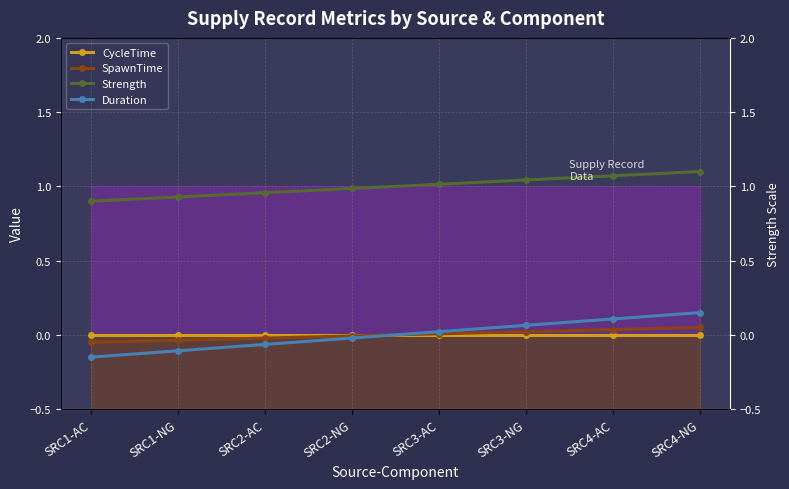

Count the number of data series in this chart.

4